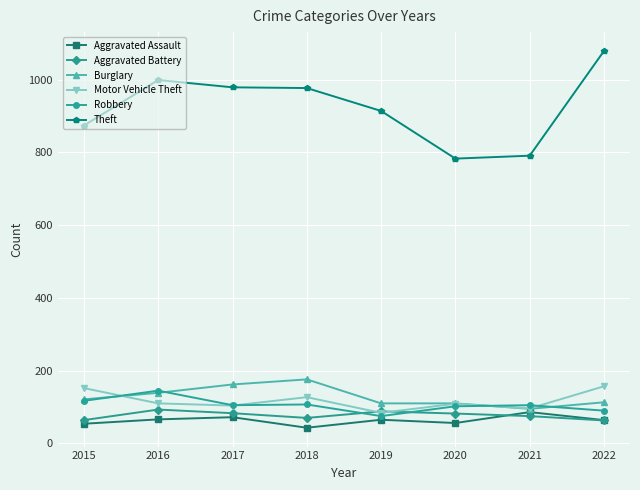

The value of Burglary at 2018 is 248. True or false?

False